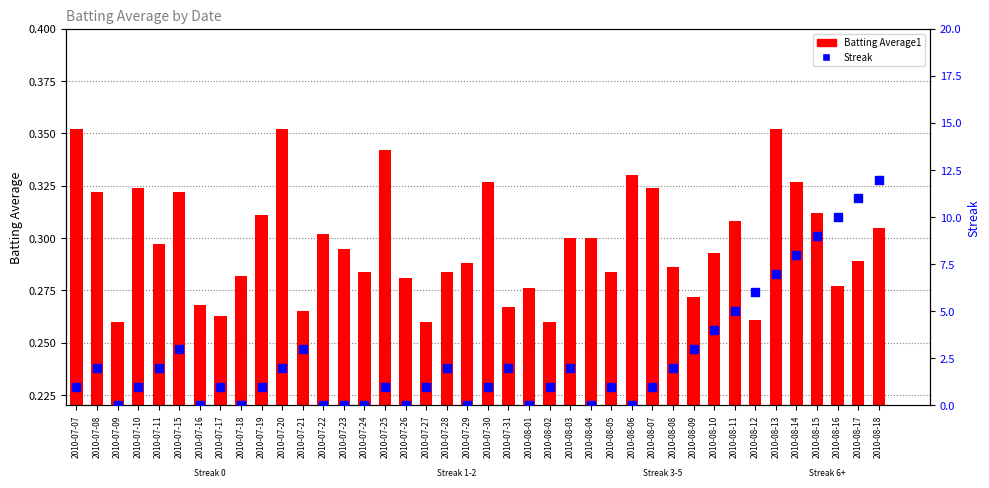

Which series has the widest spread of Y values?

Streak